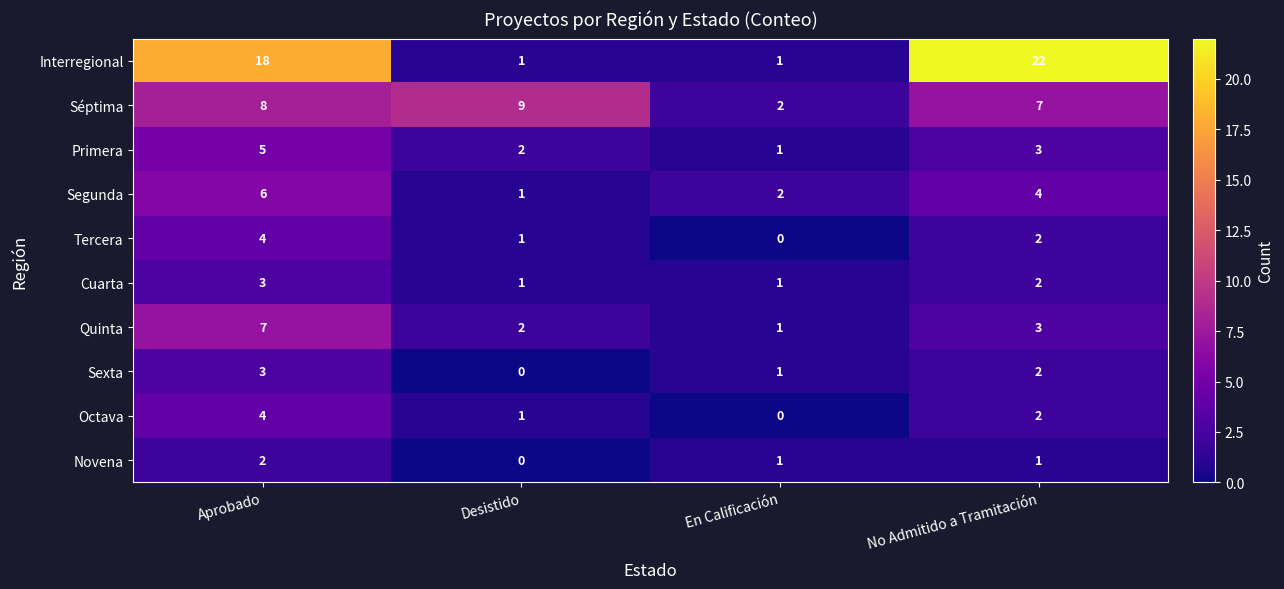

What is the difference between the highest and lowest values at No Admitido a Tramitación?

21